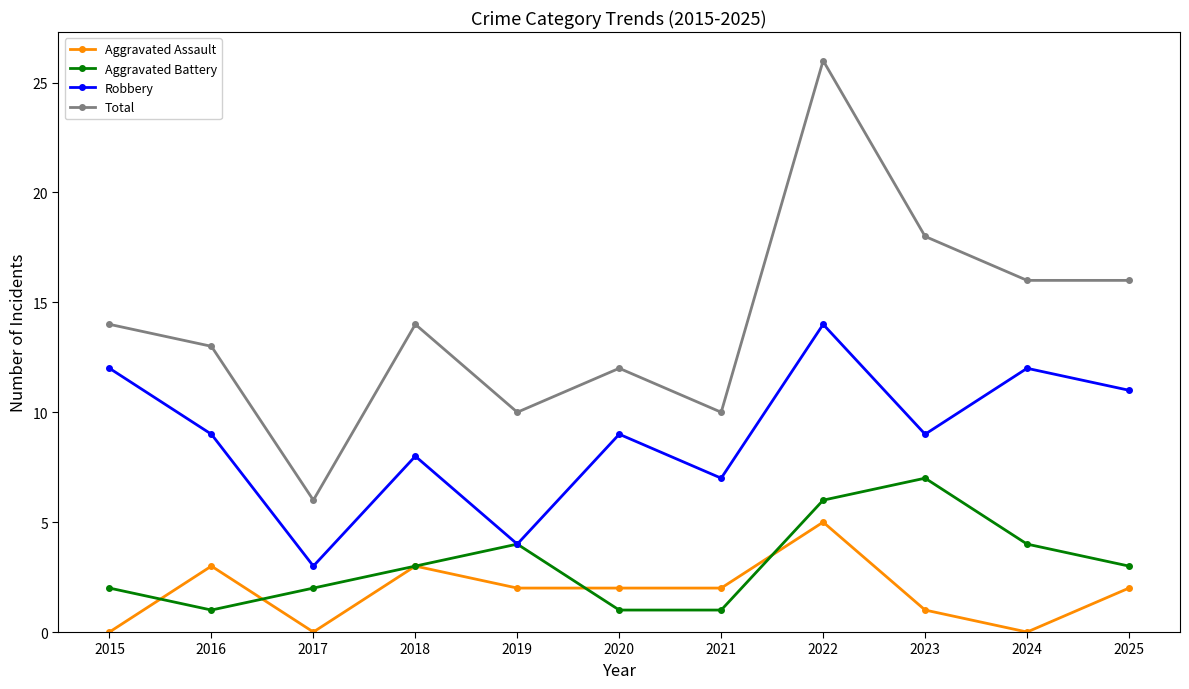

In Robbery, how many points are lower than both neighbors (excluding endpoints)?

4